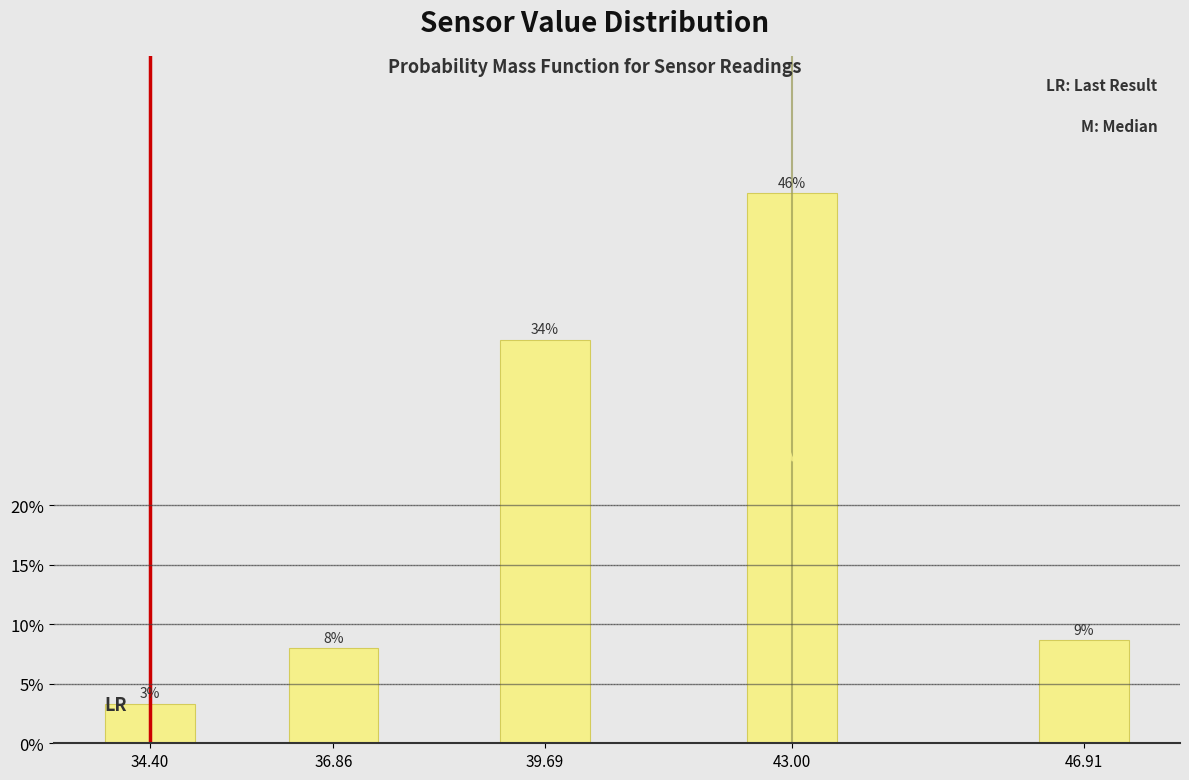

Between 39.69 and 43.00, which is larger?

43.00